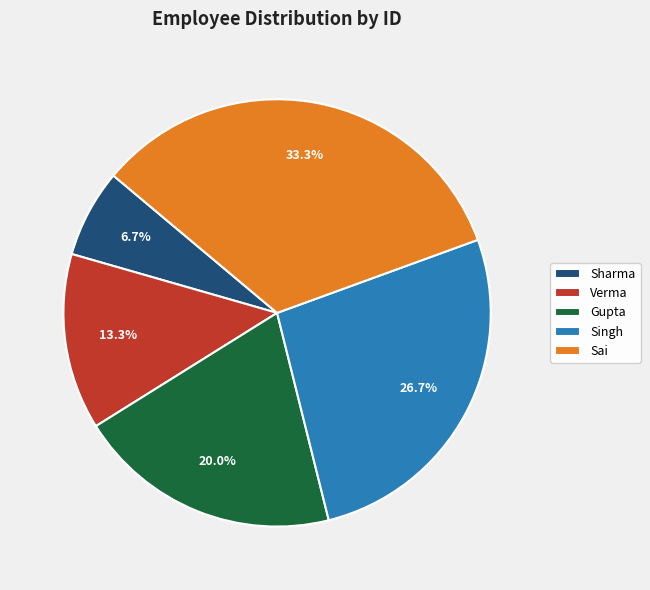

Is it true that Sai is 19% of the pie?

False